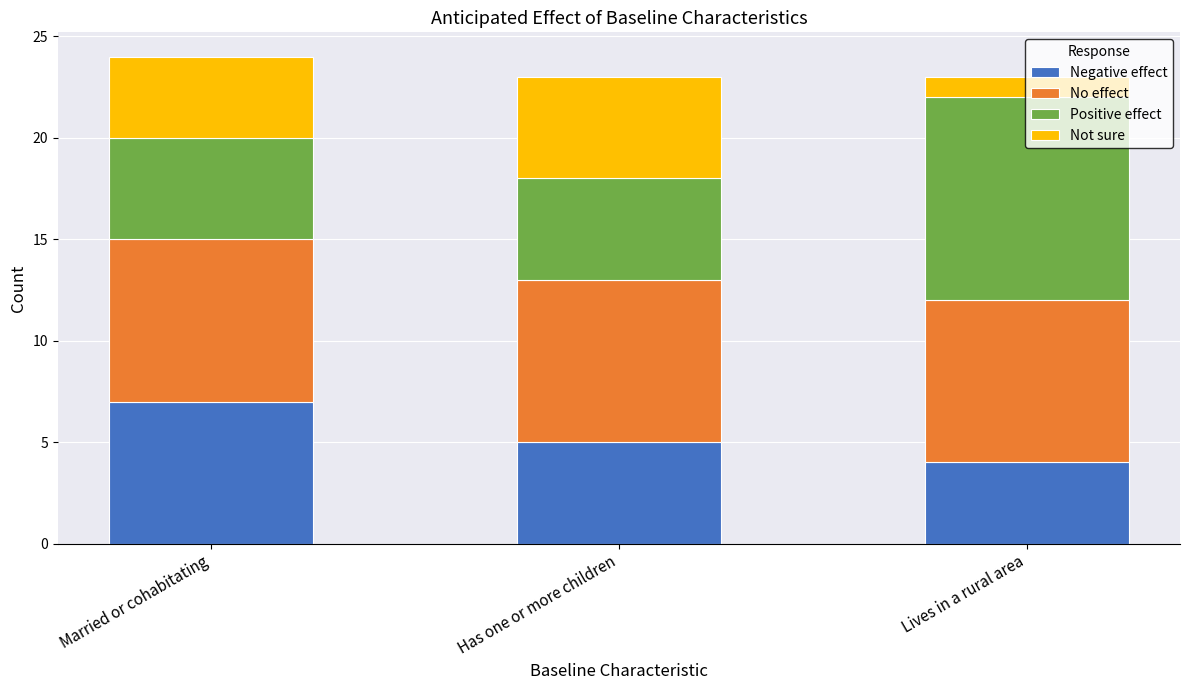

What is the difference between the maximum and minimum values in the Negative effect series?

3